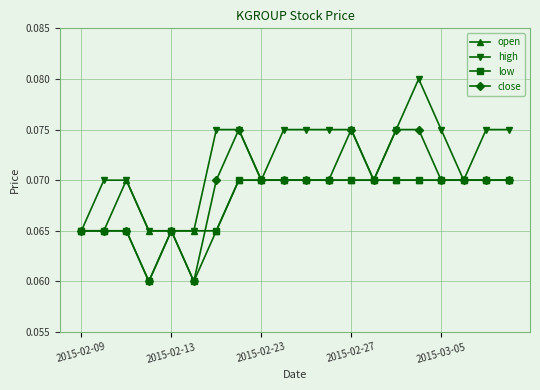

Which series has the largest total across all categories?

high